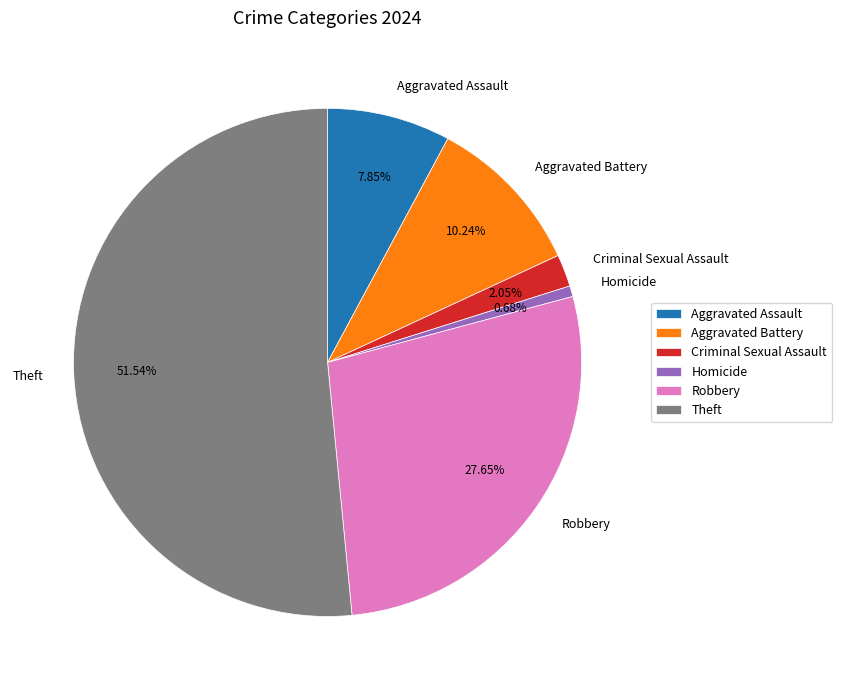

How many slices are in this pie chart?

6